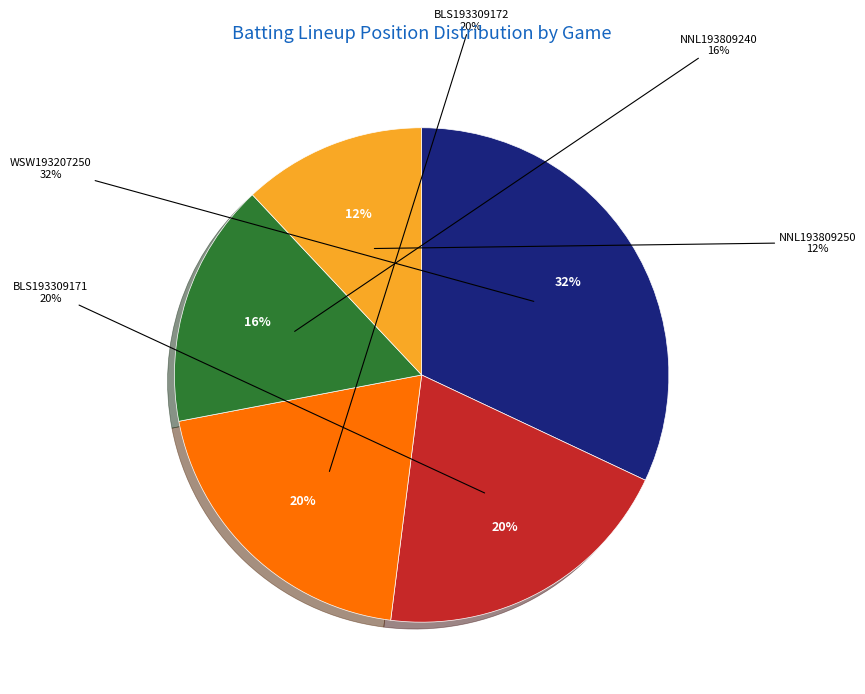

Does any single category account for the majority?

No